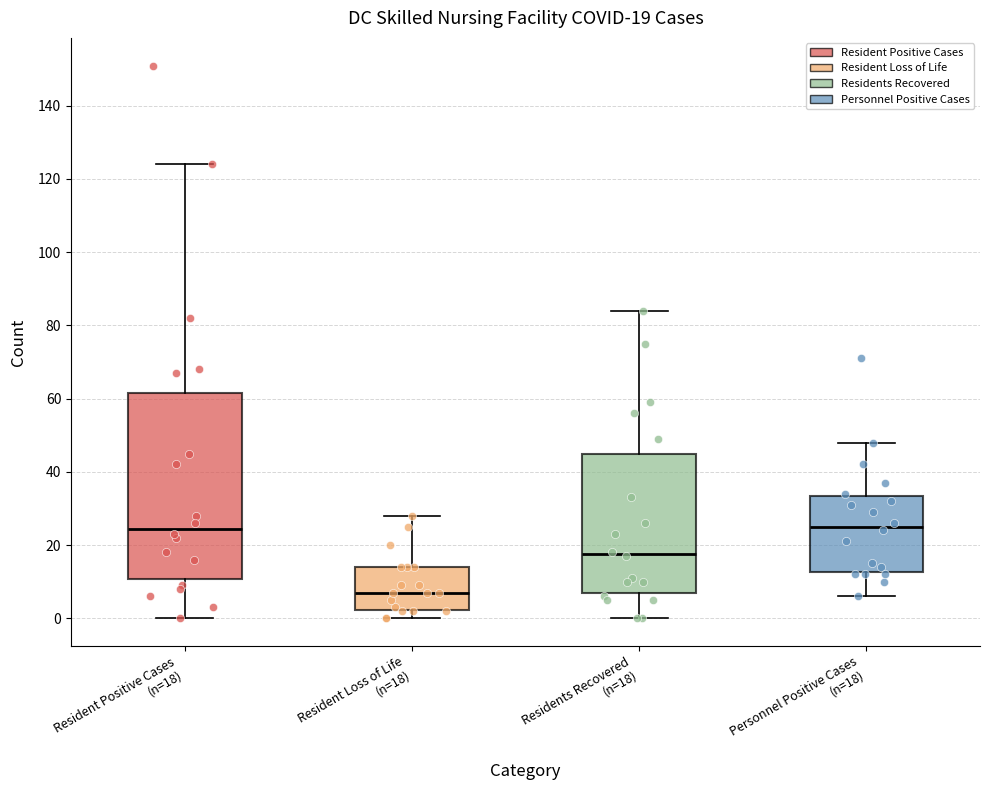

Which box is the tallest, from its lower edge to its upper edge?

Resident Positive Cases (n=18)